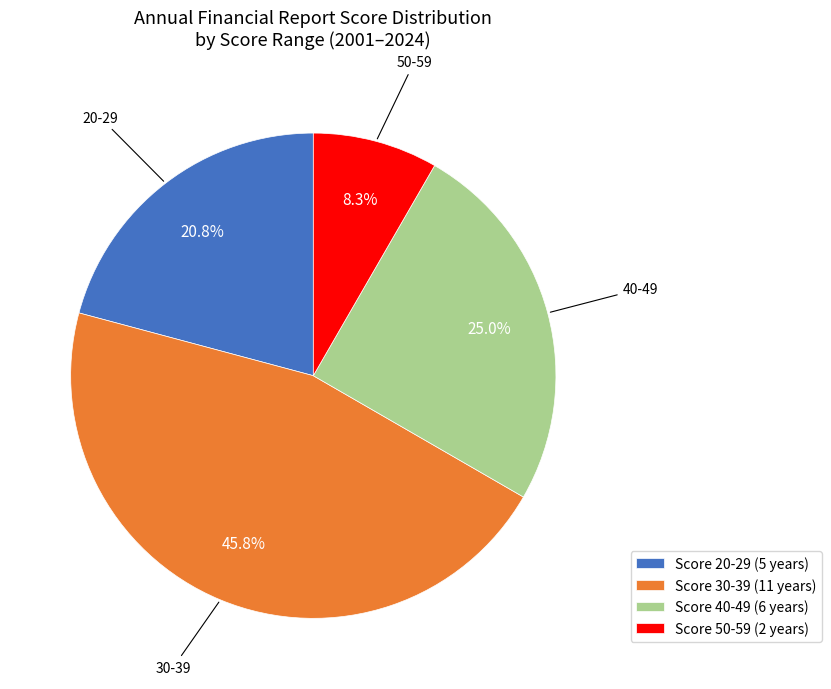

What is the largest slice in the pie chart?

Score 30-39 (11 years)